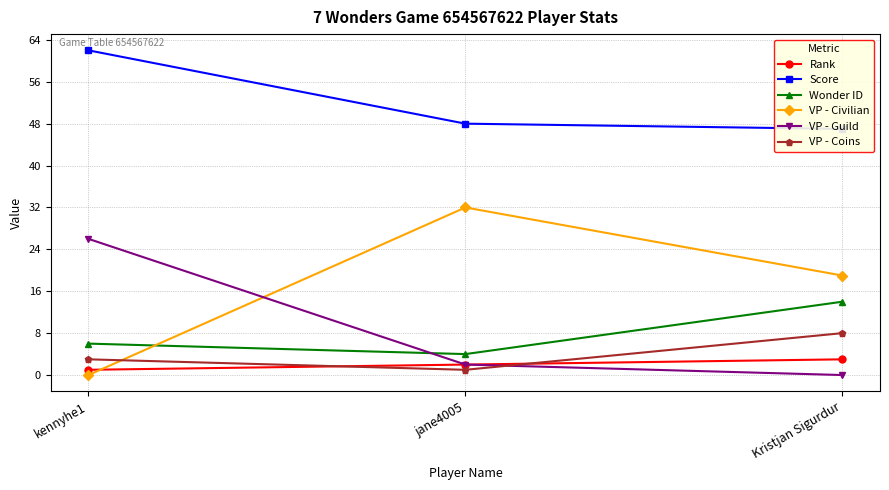

How many values in the Wonder ID series exceed 6?

1